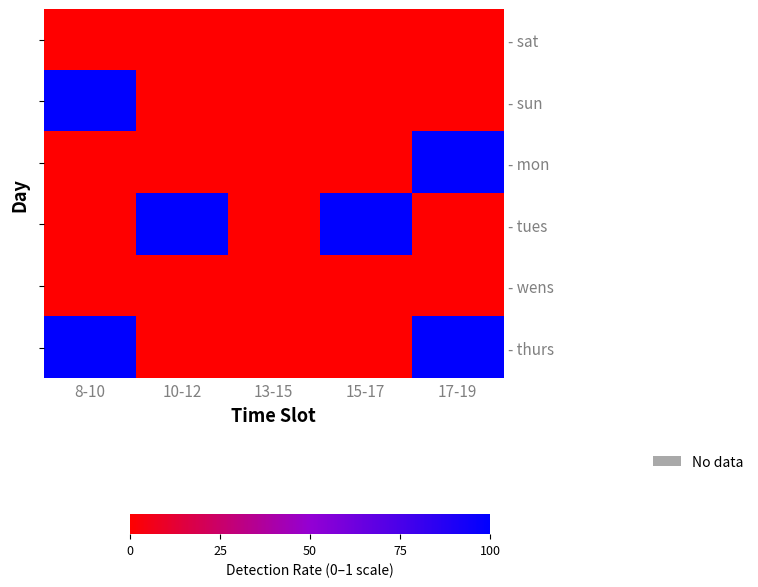

Reading left to right, extract all data points from this chart.

row_0: 8-10=0	10-12=0	13-15=0	15-17=0	17-19=0
row_1: 8-10=1	10-12=0	13-15=0	15-17=0	17-19=0
row_2: 8-10=0	10-12=0	13-15=0	15-17=0	17-19=1
row_3: 8-10=0	10-12=1	13-15=0	15-17=1	17-19=0
row_4: 8-10=0	10-12=0	13-15=0	15-17=0	17-19=0
row_5: 8-10=1	10-12=0	13-15=0	15-17=0	17-19=1